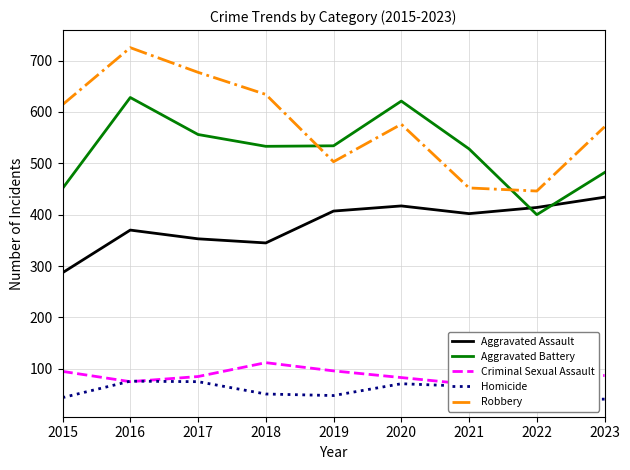

True or false: Robbery and Homicide cross at least once.

False